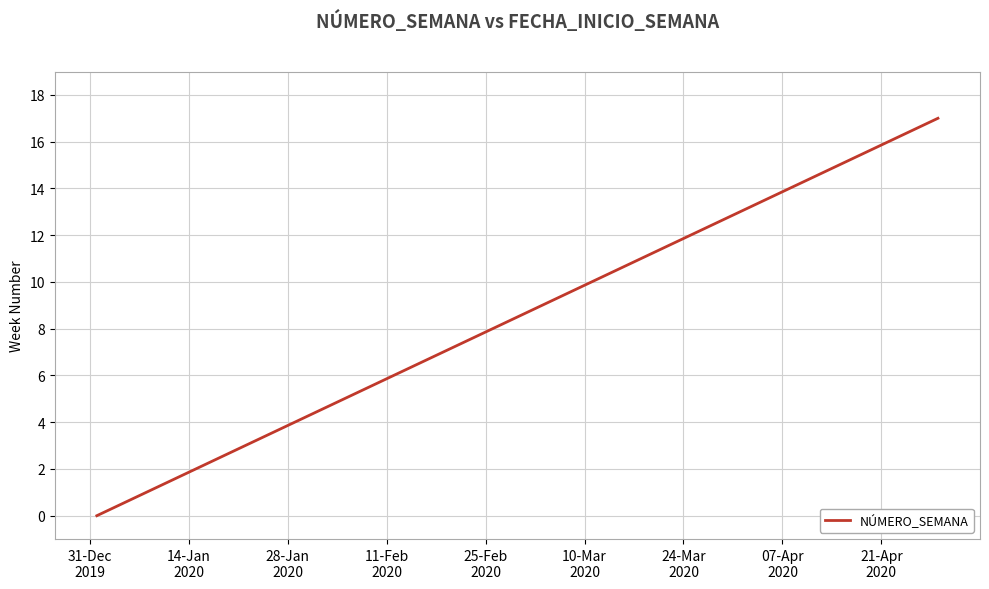

How many positive values are there?

17